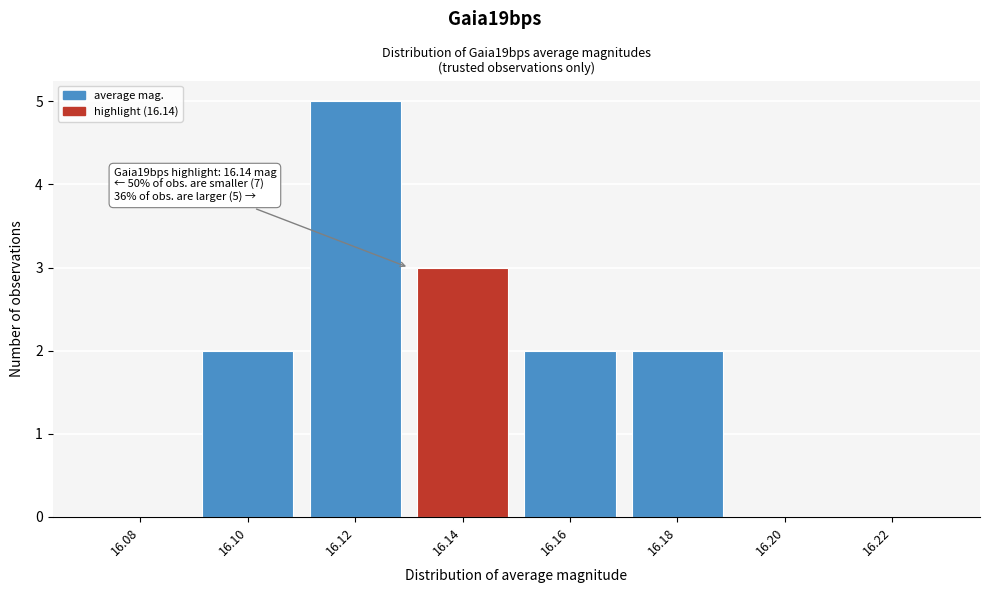

Reading left to right, list all the values displayed in this chart.

16.08=0	16.10=2	16.12=5	16.14=3	16.16=2	16.18=2	16.20=0	16.22=0